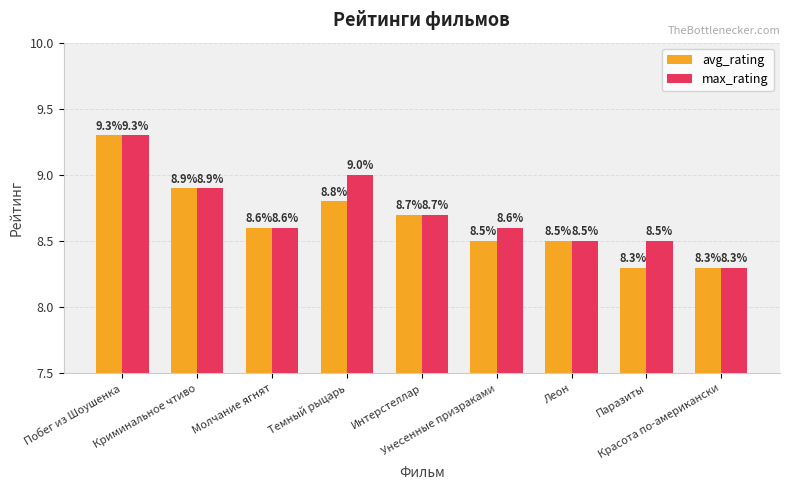

What is the label of the 7th bar from the left?

Леон